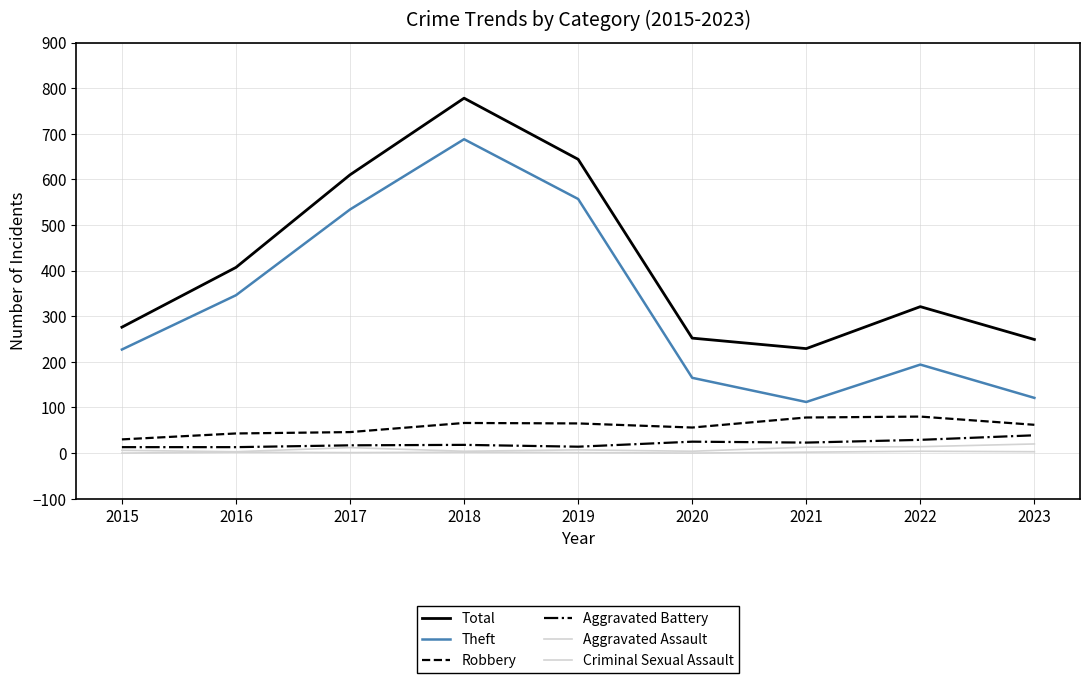

How many lines are shown in the chart?

6